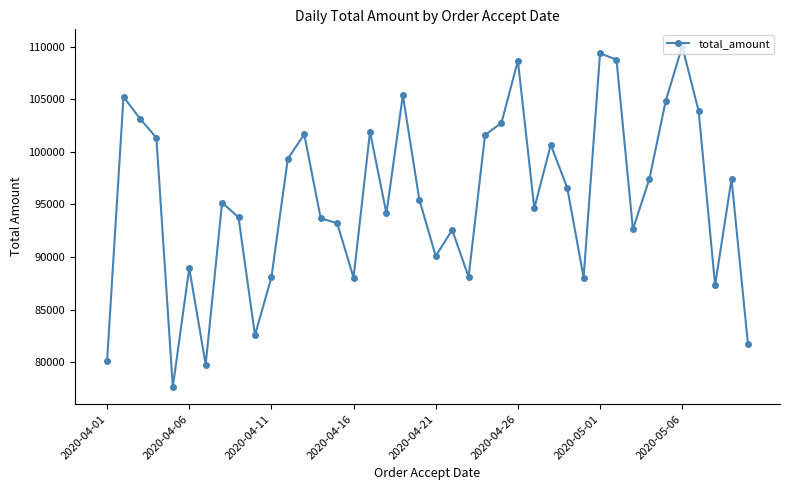

What is the smallest value displayed?

77636